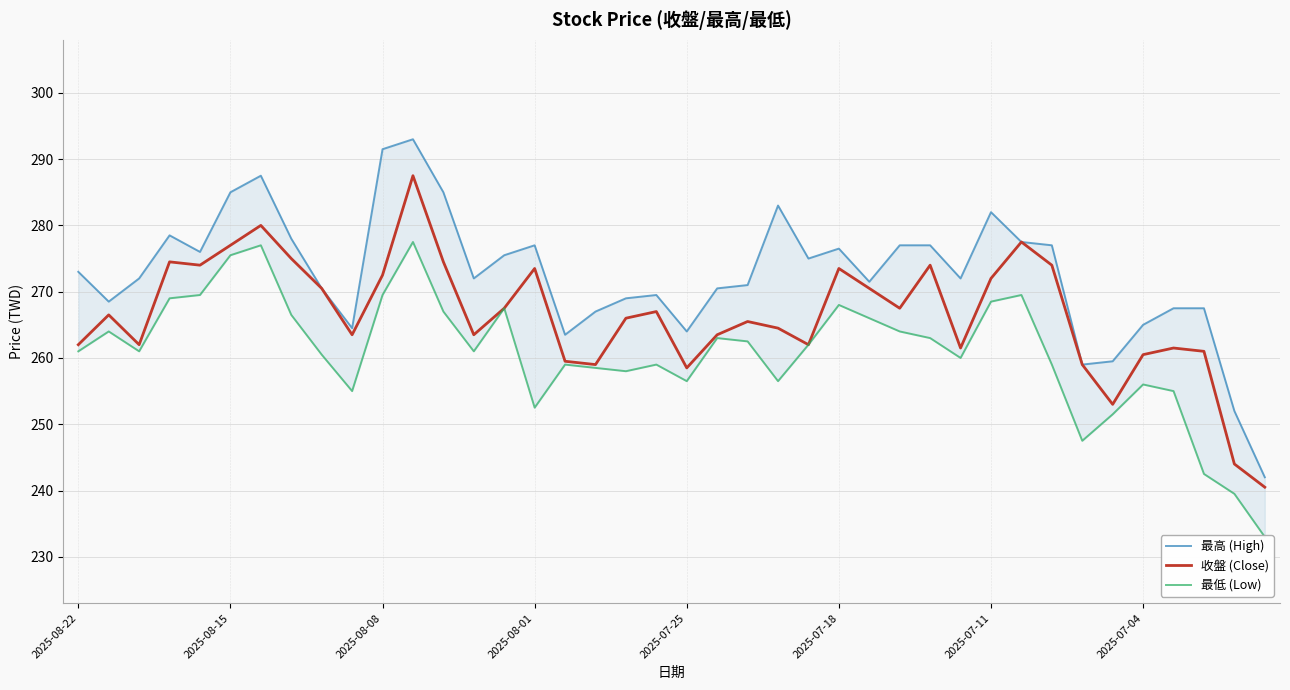

True or false: 收盤 (Close) and 最高 (High) intersect in this chart.

False